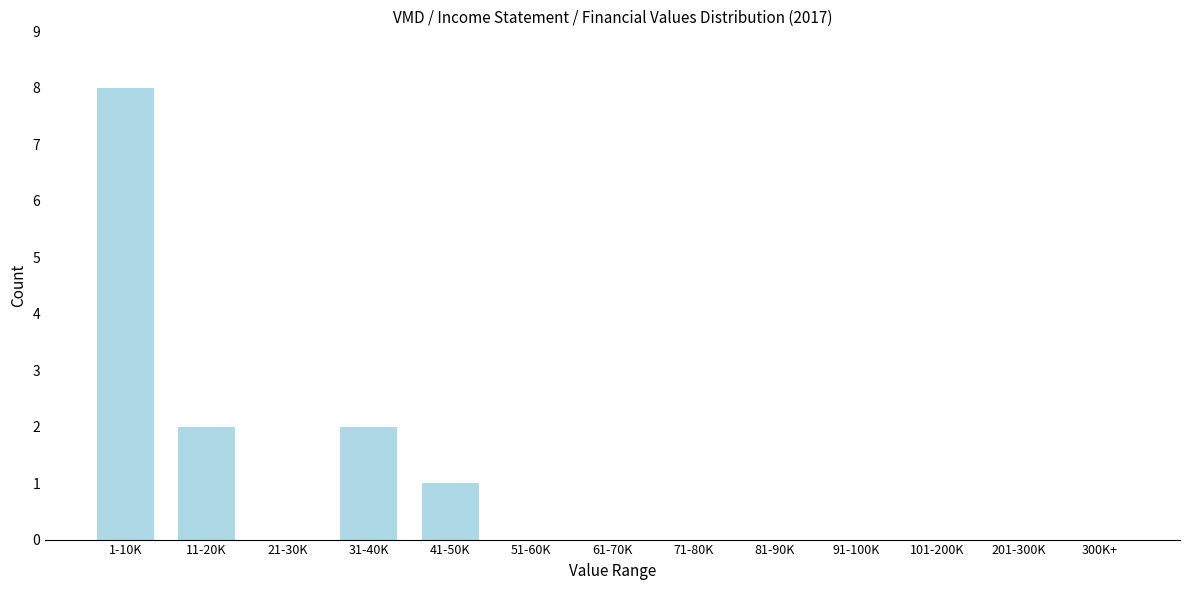

Reading left to right, transcribe all the data shown in this chart.

1-10K=8	11-20K=2	21-30K=0	31-40K=2	41-50K=1	51-60K=0	61-70K=0	71-80K=0	81-90K=0	91-100K=0	101-200K=0	201-300K=0	300K+=0